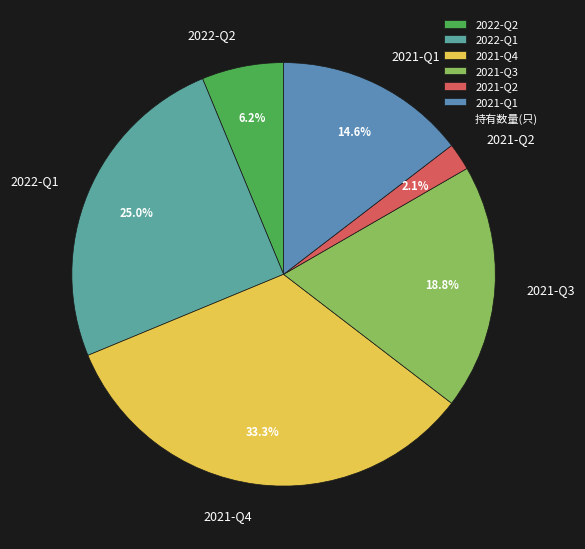

What is the total percentage of 2021-Q2 and 2021-Q1?

16.7%